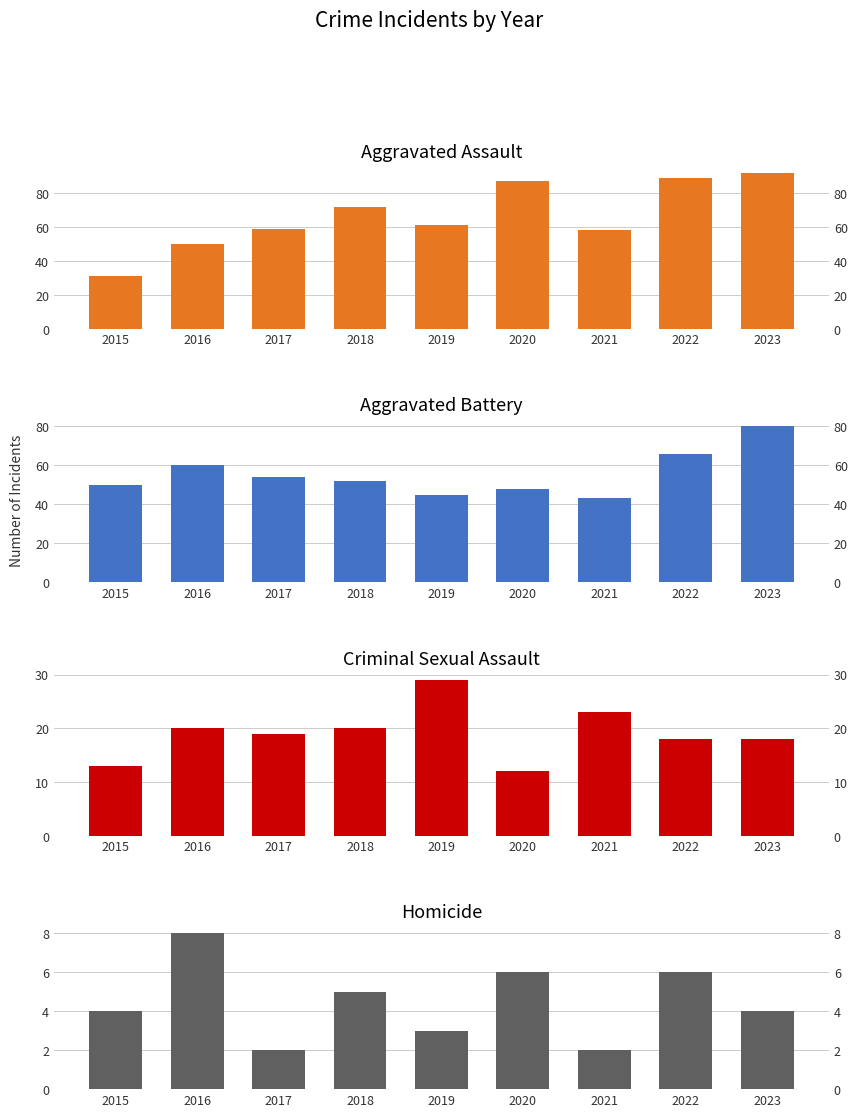

The Aggravated Assault series shows 36 at 2017. True or false?

False